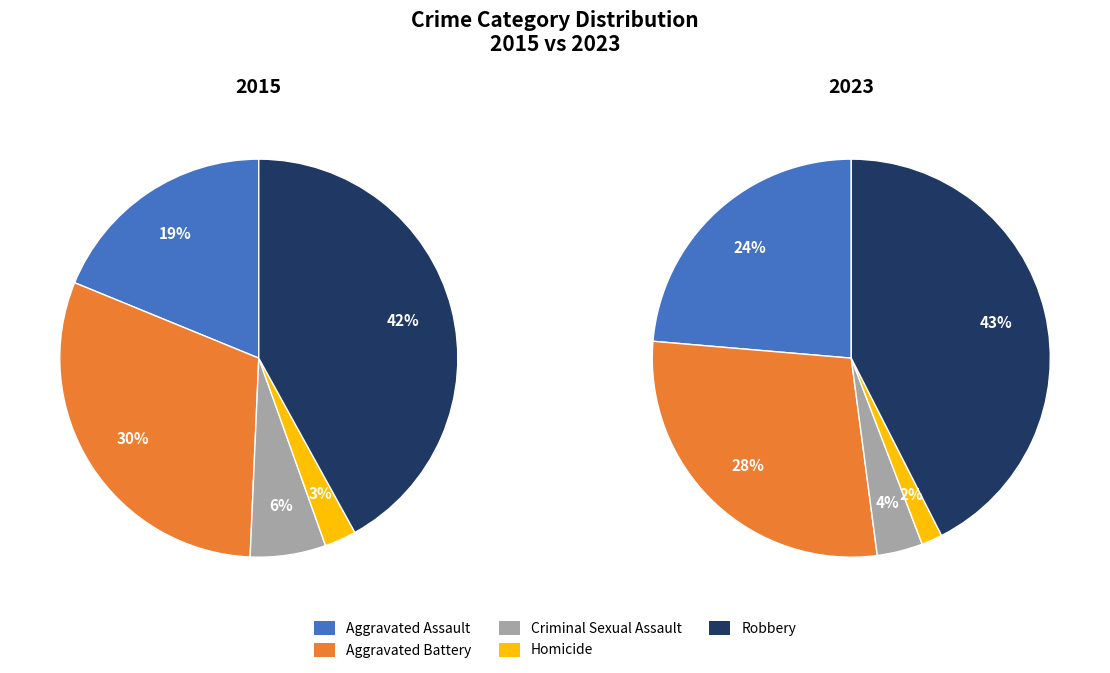

Which category has the biggest portion of the pie?

Robbery